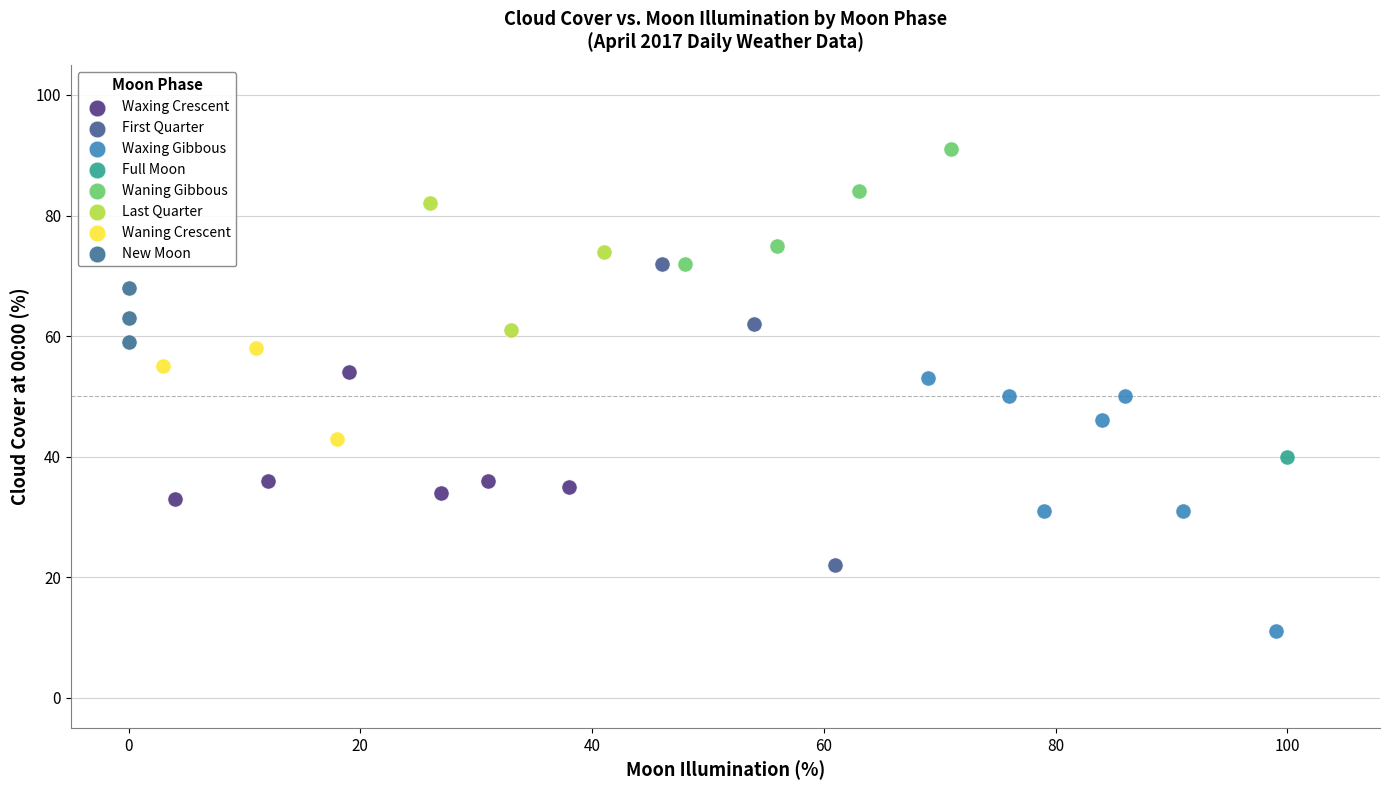

Which series reaches the maximum Y coordinate?

Waning Gibbous